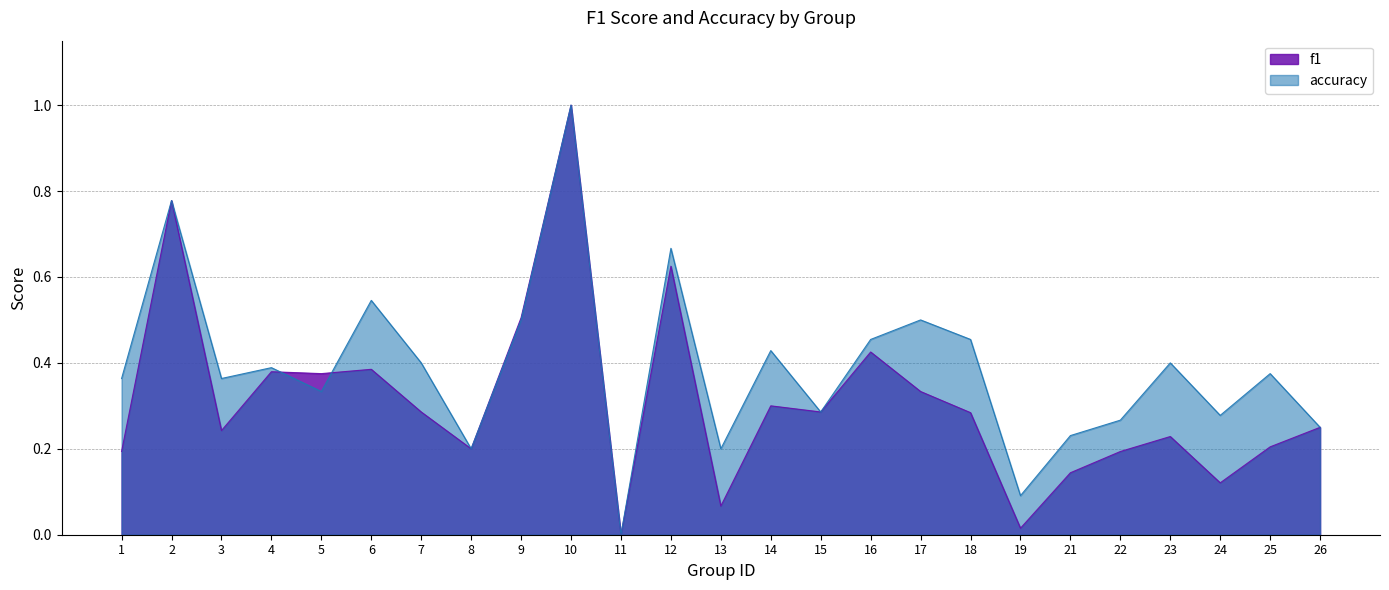

True or false: f1 has a value of 0.7 at 5.

False